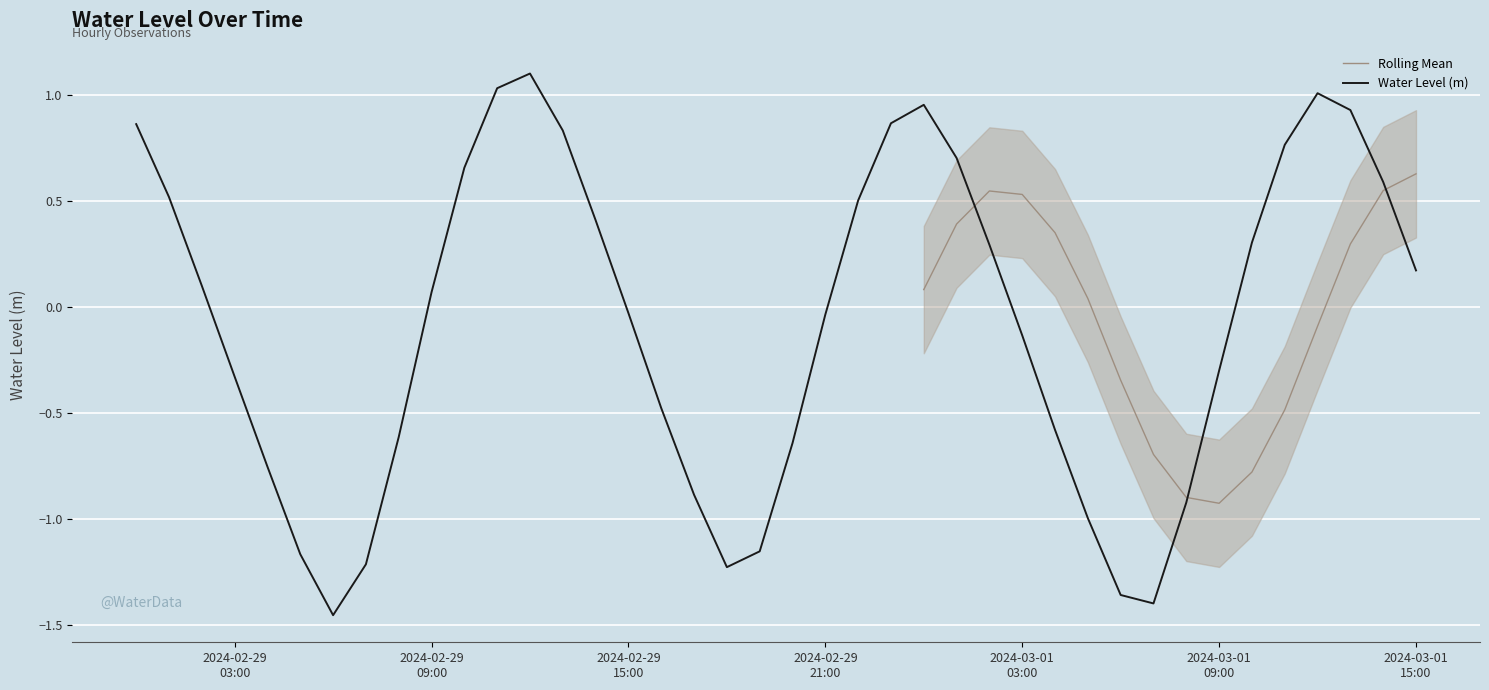

The value at 2024-02-29 14:00:00 is 0.7. True or false?

False